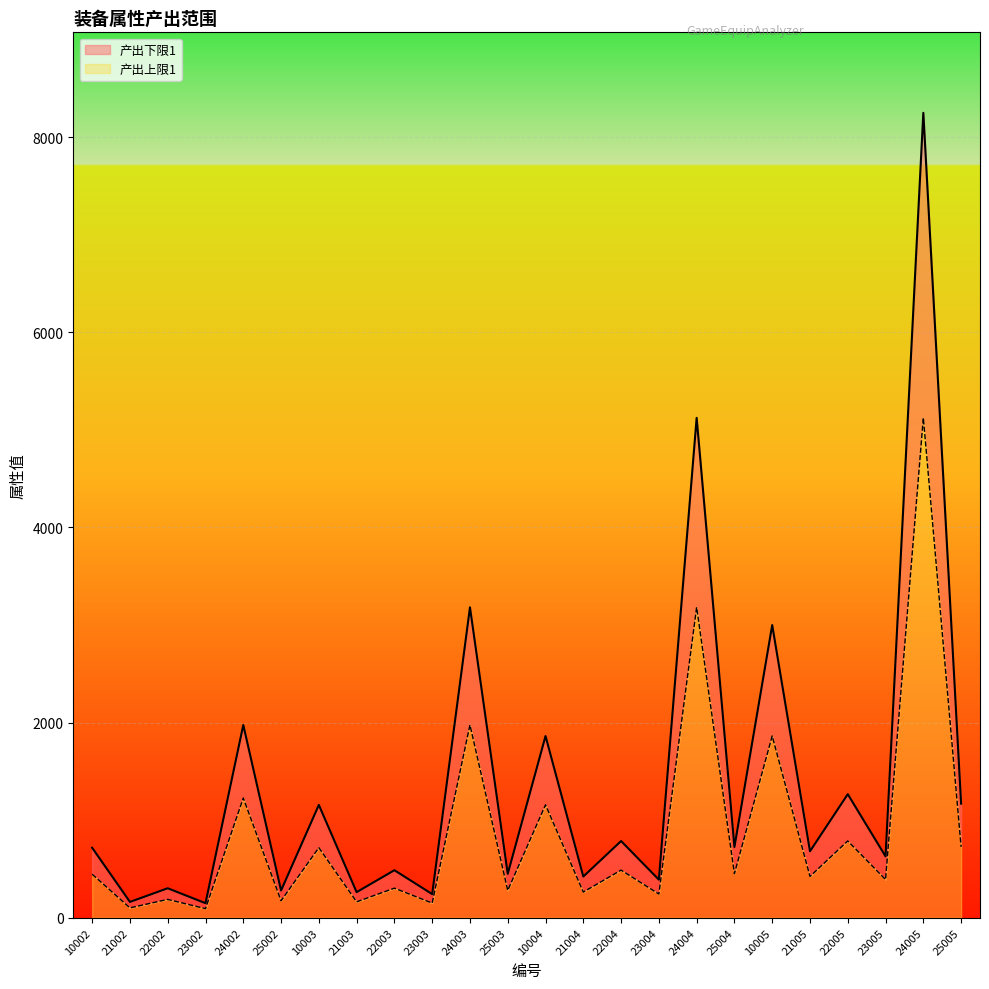

Which series has the widest spread of values?

产出上限1